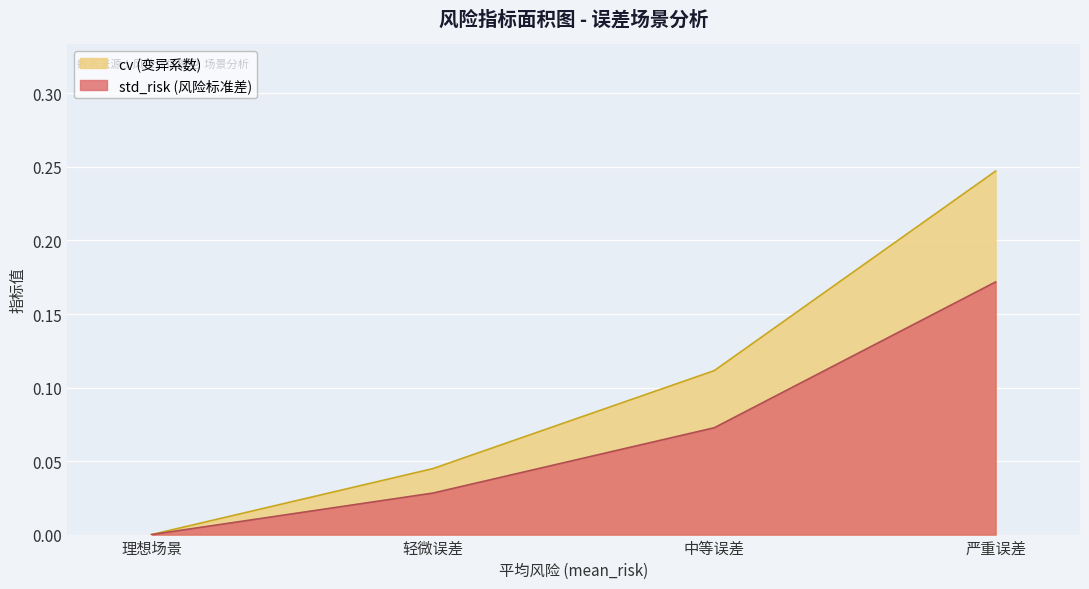

Between 轻微误差 and 严重误差, which series saw the biggest shift?

cv